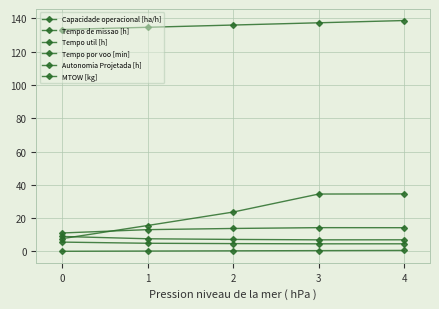

Count the Autonomia Projetada [h] values in the range 0 to 1.

5